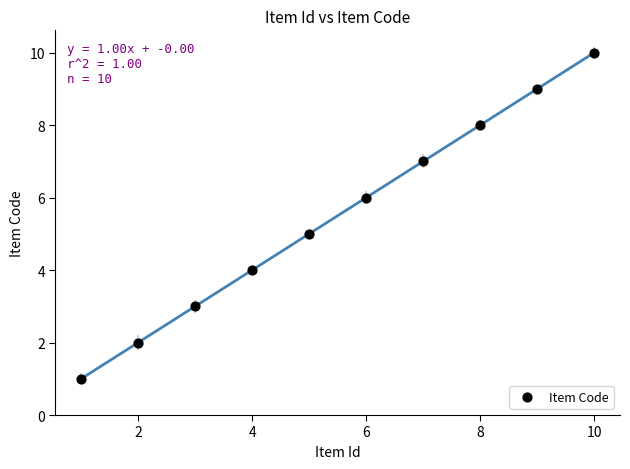

What is the range of Y values (max minus min)?

9